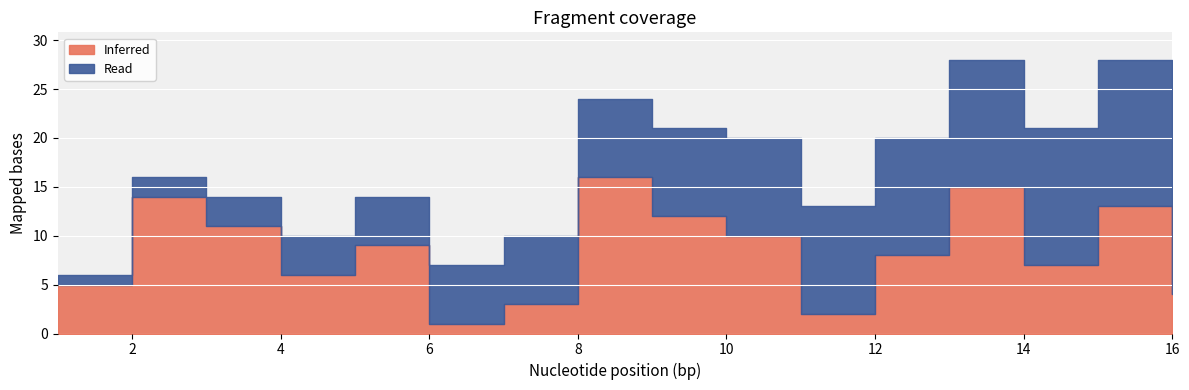

How many interior local valleys does the Inferred series have?

4